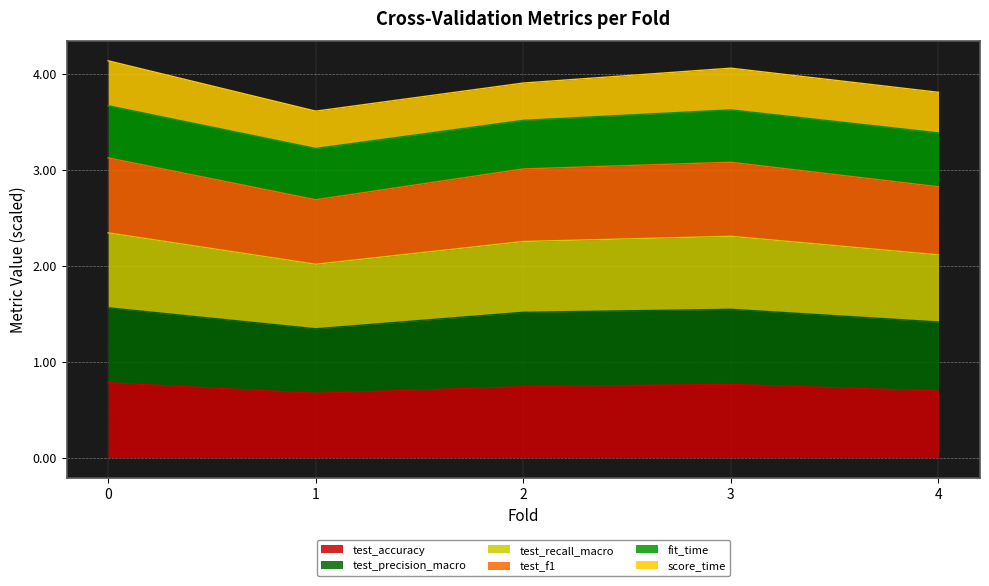

True or false: test_recall_macro has a value of 4.0 at 0.

False